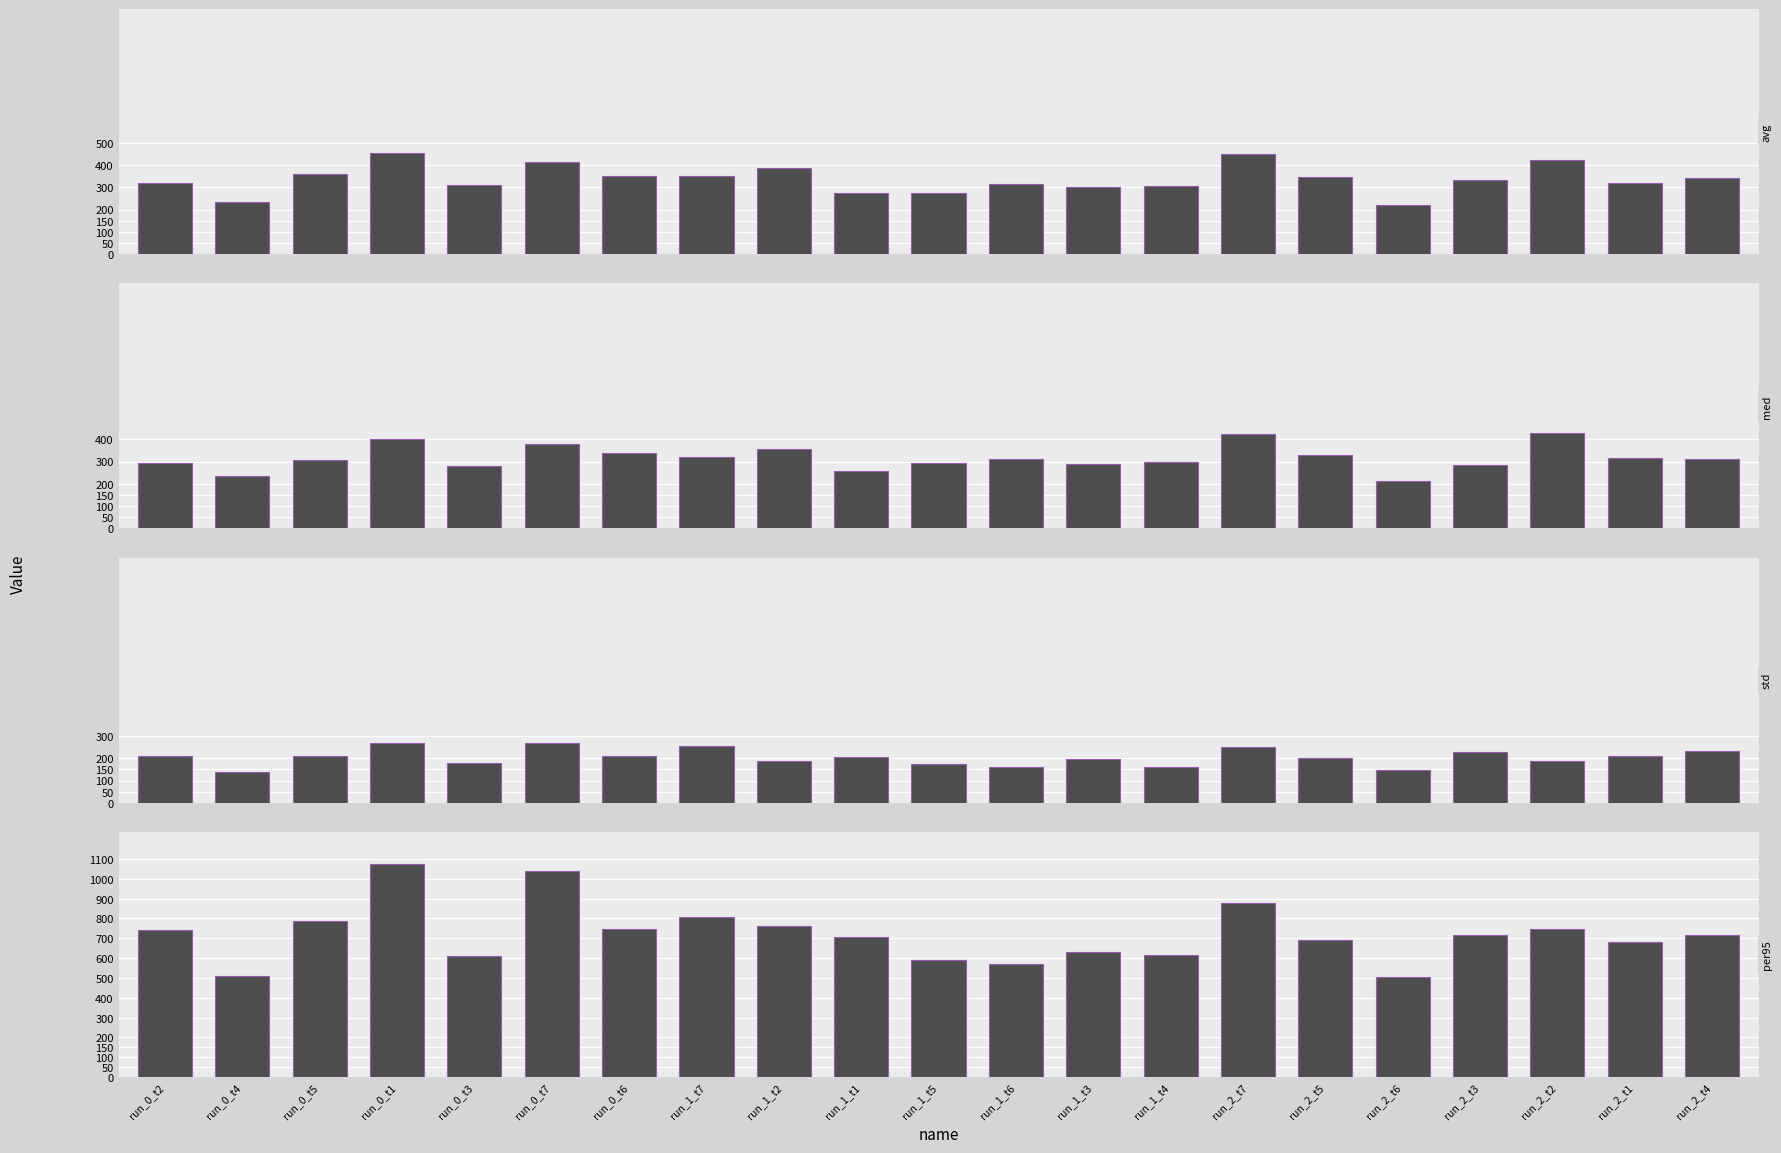

Reading left to right, what are all the values shown in this chart?

avg: run_0_t2=320.5	run_0_t4=234.1	run_0_t5=358.0	run_0_t1=455.1	run_0_t3=310.0	run_0_t7=414.6	run_0_t6=351.4	run_1_t7=349.4	run_1_t2=387.9	run_1_t1=273.9	run_1_t5=276.0	run_1_t6=316.4	run_1_t3=301.2	run_1_t4=305.2	run_2_t7=449.5	run_2_t5=344.2	run_2_t6=220.9	run_2_t3=332.9	run_2_t2=421.9	run_2_t1=320.8	run_2_t4=342.6
med: run_0_t2=293.0	run_0_t4=234.0	run_0_t5=309.0	run_0_t1=401.0	run_0_t3=281.0	run_0_t7=381.0	run_0_t6=340.0	run_1_t7=323.0	run_1_t2=355.0	run_1_t1=259.0	run_1_t5=296.0	run_1_t6=311.0	run_1_t3=289.0	run_1_t4=298.0	run_2_t7=424.0	run_2_t5=332.0	run_2_t6=215.0	run_2_t3=283.0	run_2_t2=427.0	run_2_t1=317.0	run_2_t4=312.0
std: run_0_t2=211.0	run_0_t4=138.0	run_0_t5=209.3	run_0_t1=270.2	run_0_t3=179.1	run_0_t7=270.0	run_0_t6=210.2	run_1_t7=255.2	run_1_t2=187.1	run_1_t1=206.7	run_1_t5=172.1	run_1_t6=162.7	run_1_t3=195.5	run_1_t4=160.1	run_2_t7=250.2	run_2_t5=199.1	run_2_t6=148.9	run_2_t3=227.9	run_2_t2=189.6	run_2_t1=209.2	run_2_t4=230.5
per95: run_0_t2=742.0	run_0_t4=510.0	run_0_t5=787.0	run_0_t1=1074.0	run_0_t3=613.0	run_0_t7=1037.0	run_0_t6=747.0	run_1_t7=805.0	run_1_t2=764.0	run_1_t1=709.0	run_1_t5=591.5	run_1_t6=571.5	run_1_t3=631.0	run_1_t4=618.0	run_2_t7=880.0	run_2_t5=693.0	run_2_t6=504.0	run_2_t3=716.0	run_2_t2=749.0	run_2_t1=682.0	run_2_t4=719.0